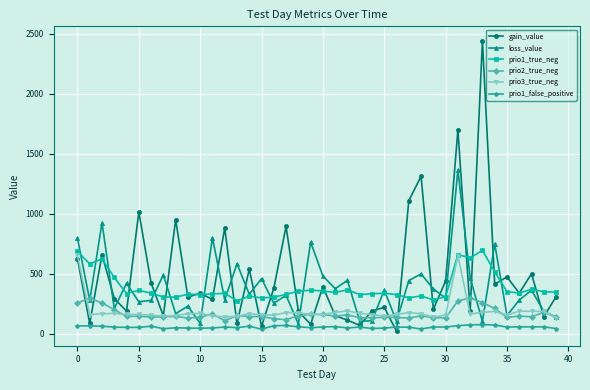

What is the value of the prio1_true_neg point at the 26th from the left?

337.0